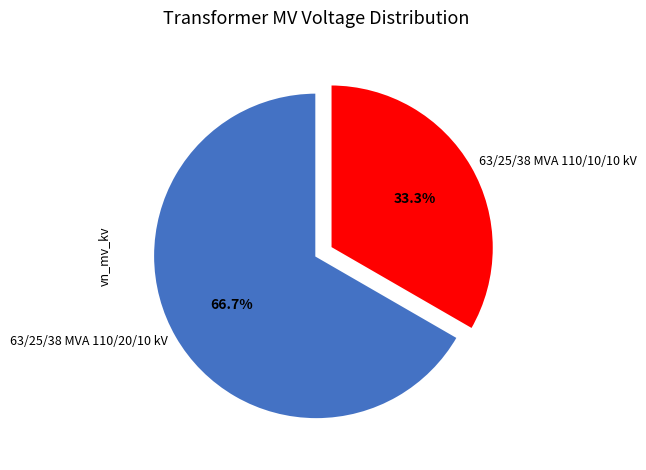

To the nearest percent, what is the average slice percentage?

50%